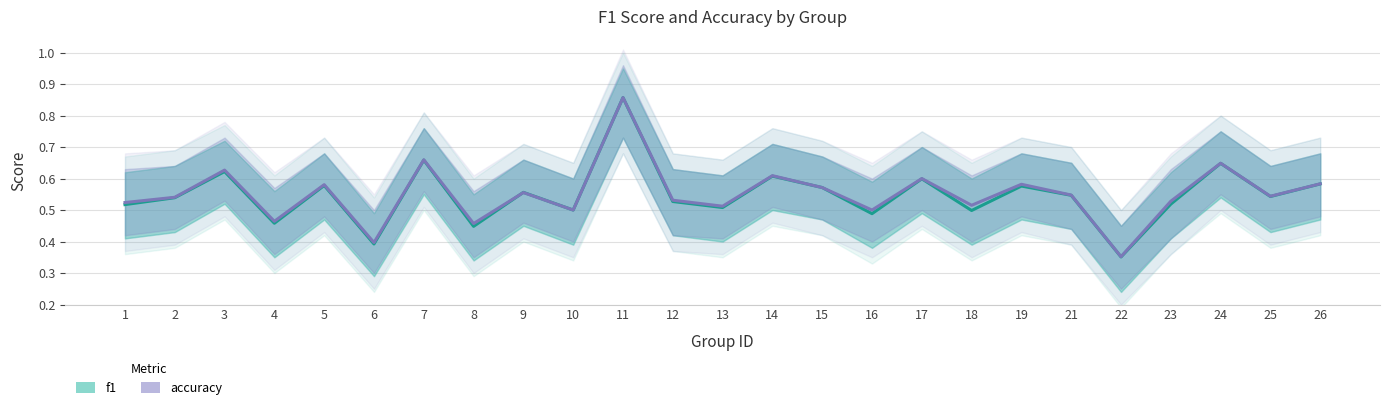

Is the value of f1 at 14 greater than the value of accuracy at 2?

Yes